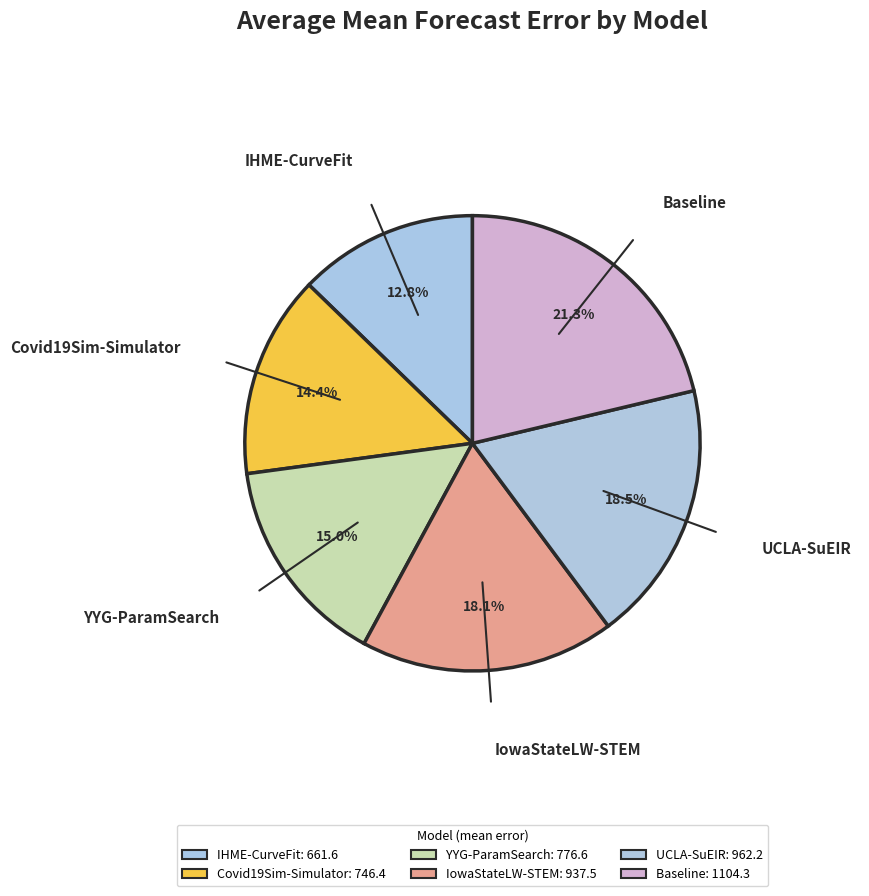

Count the number of slices in the pie.

6